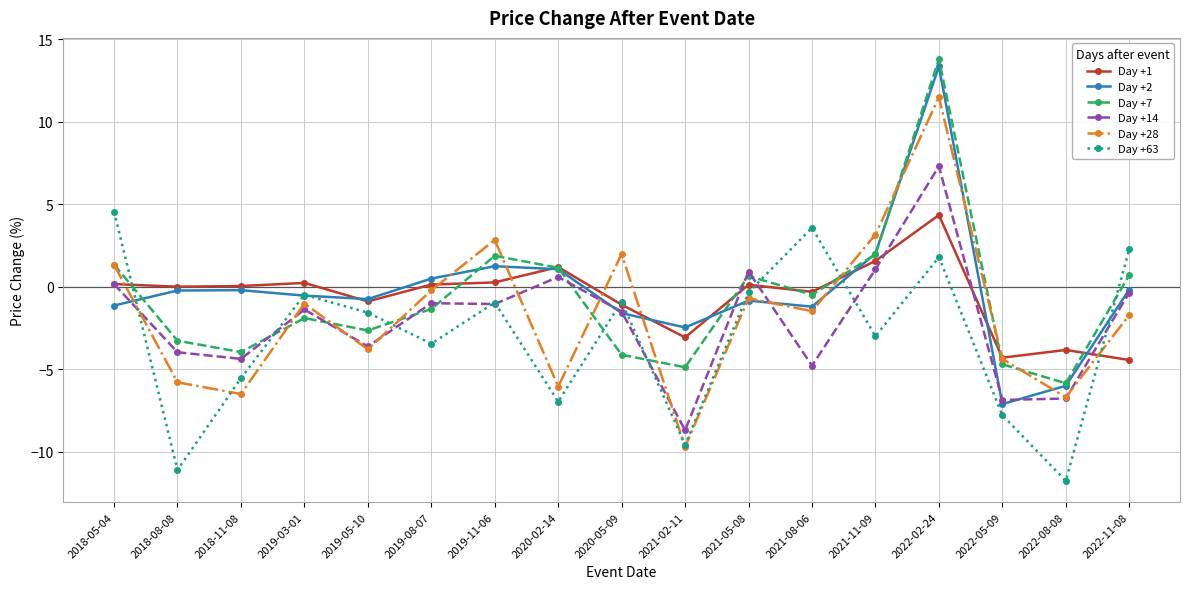

What is the average value of the Day +28 series?

-1.6